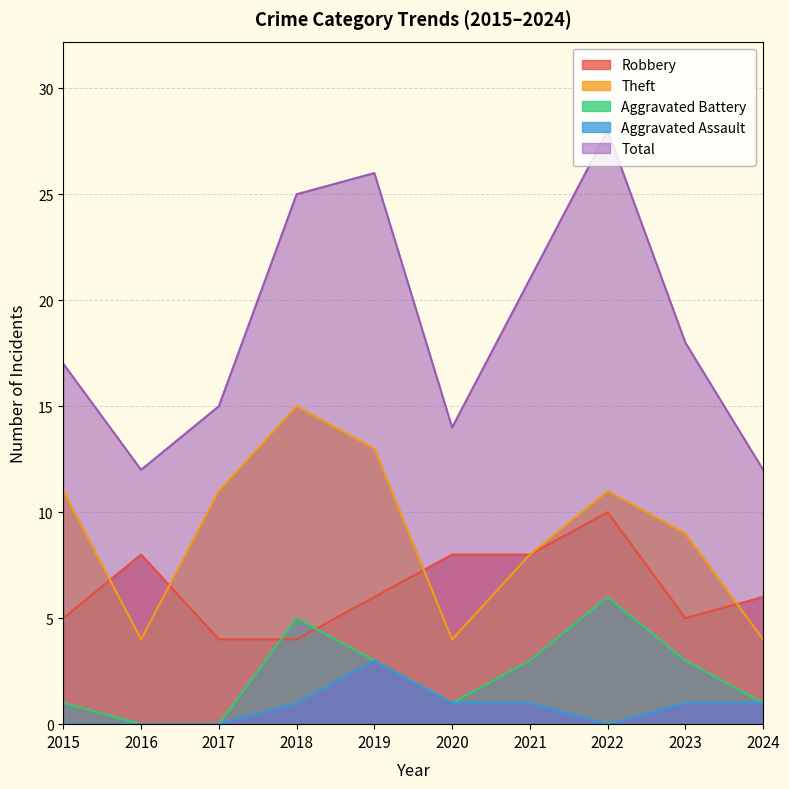

True or false: Theft has more than 1 points higher than both neighbors.

True